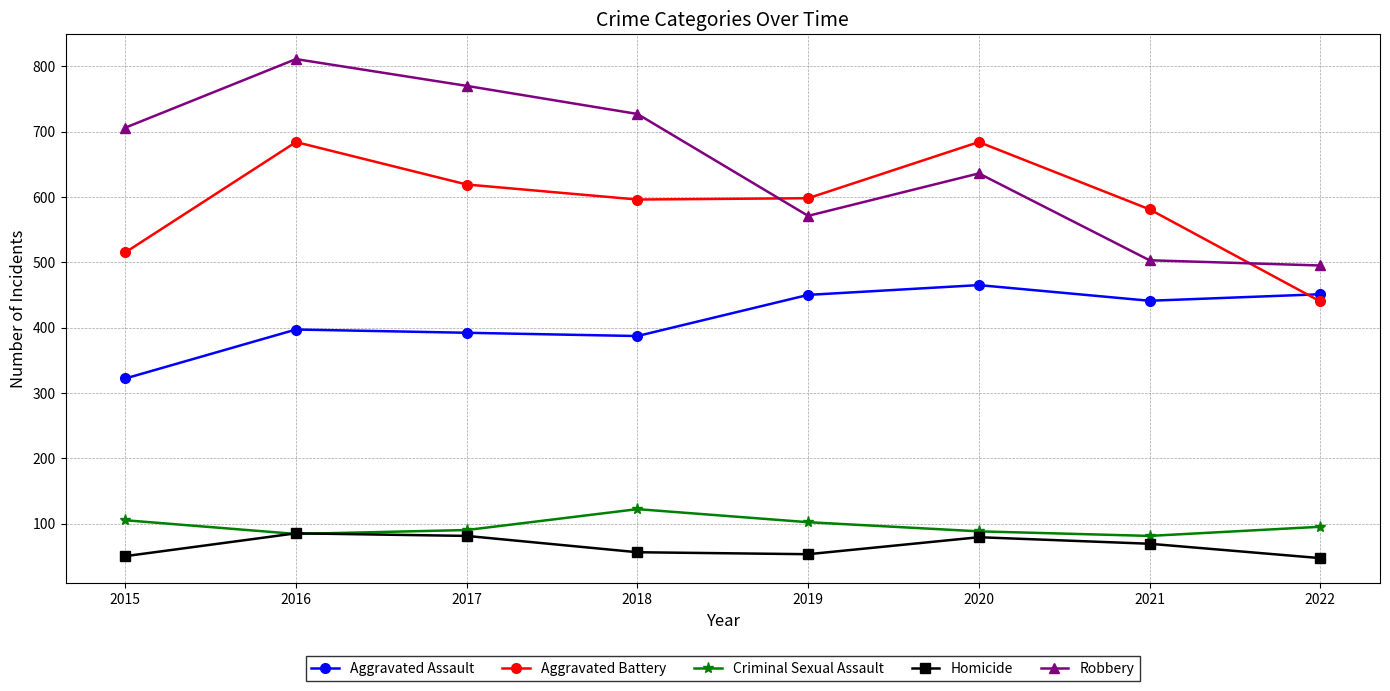

What is the sum of the Criminal Sexual Assault values at 2015 and 2021?

186